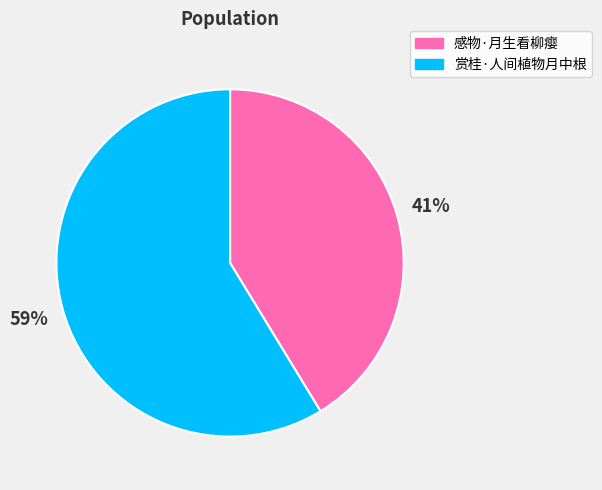

Rank the categories by value from highest to lowest.

赏桂·人间植物月中根, 感物·月生看柳瘿